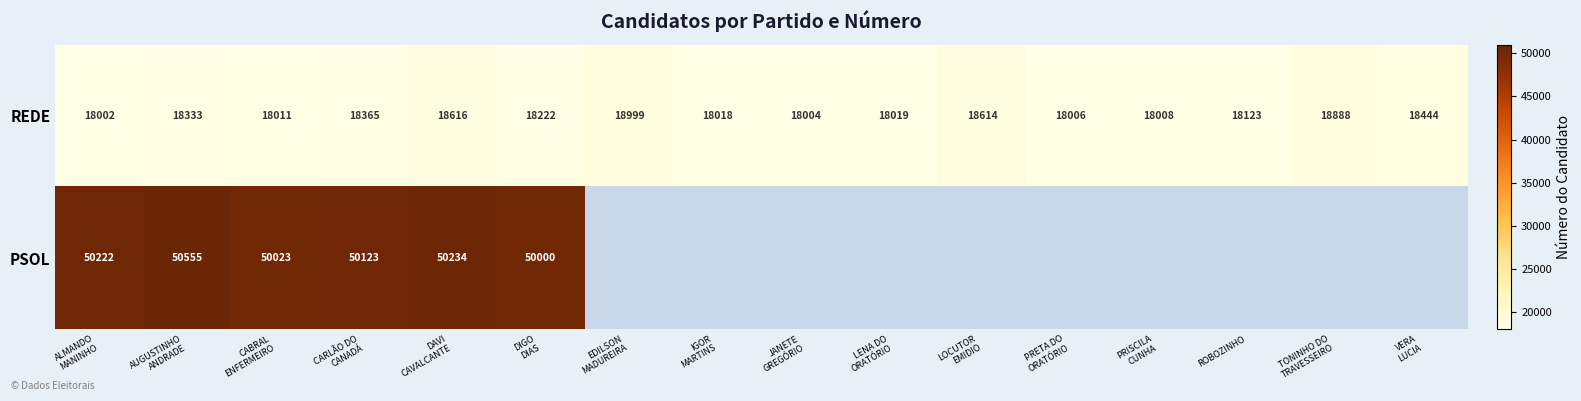

What is the lowest value of the REDE series?

18002